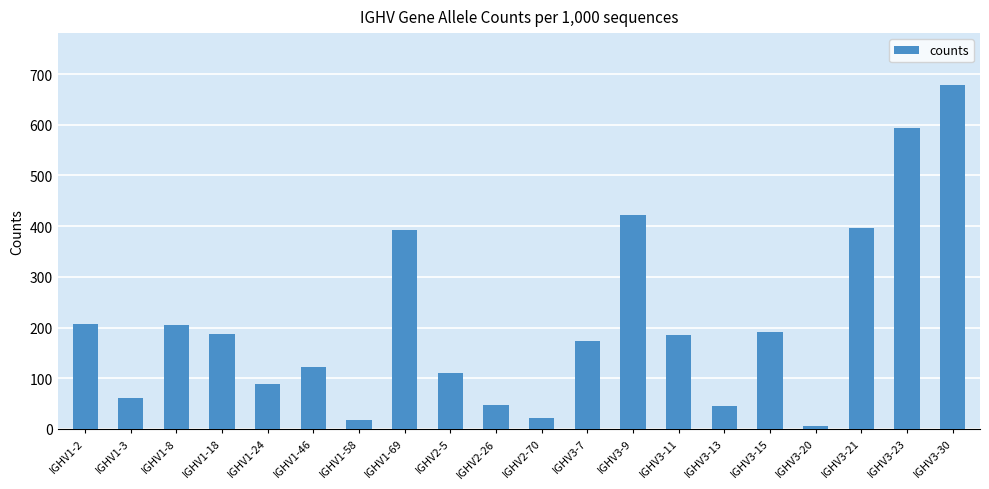

What is the label of the 17th bar from the left?

IGHV3-20